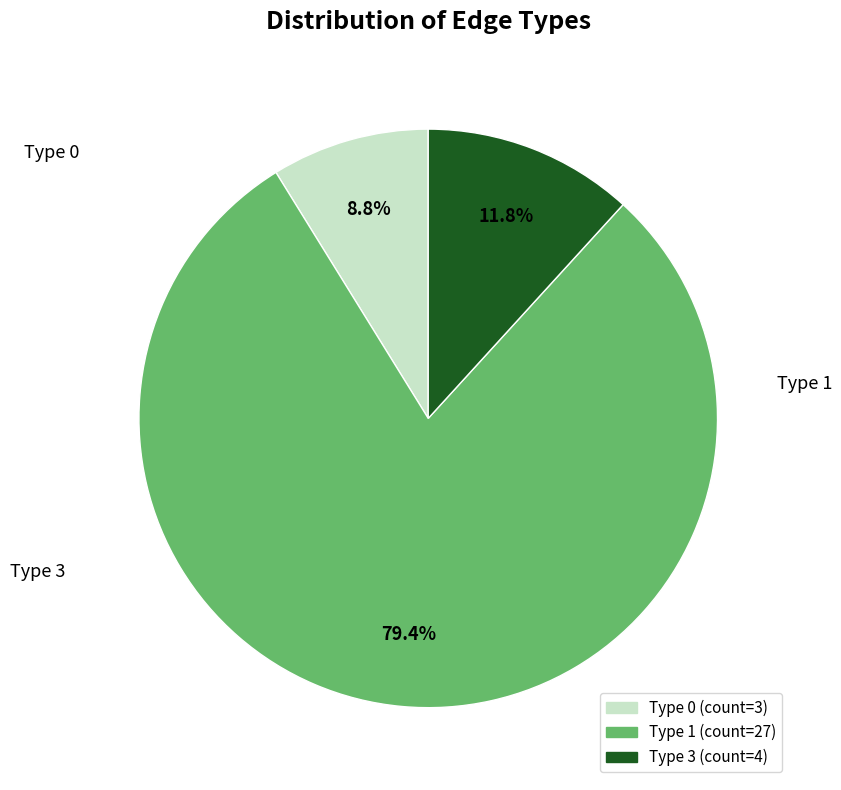

Which category has the biggest portion of the pie?

Type 1